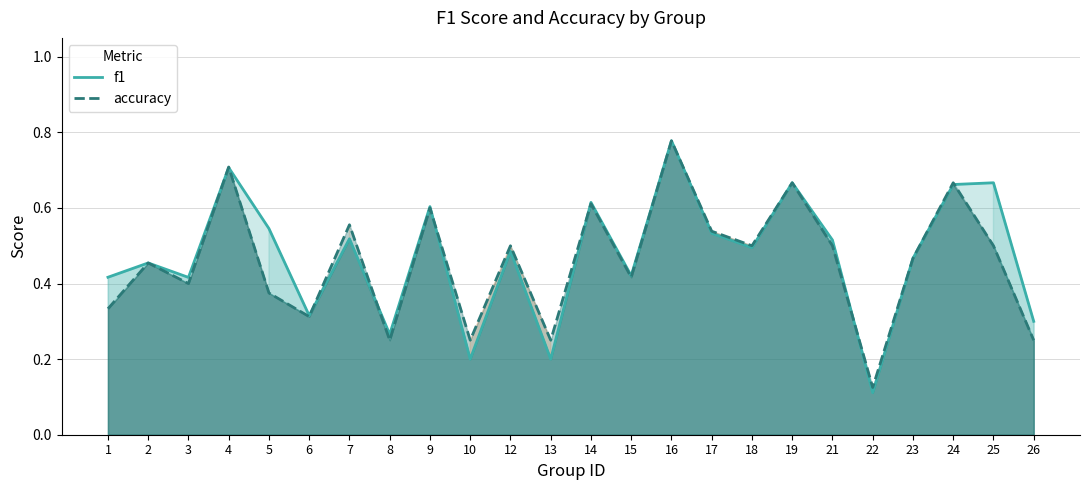

Which series ends up on top after the final intersection of accuracy and f1?

f1